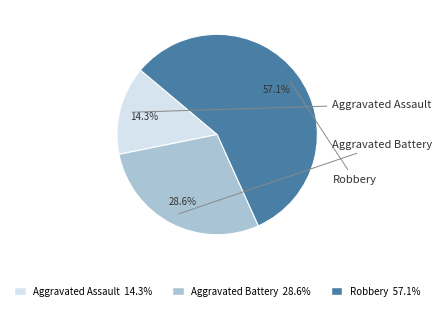

How many segments does this pie chart have?

3